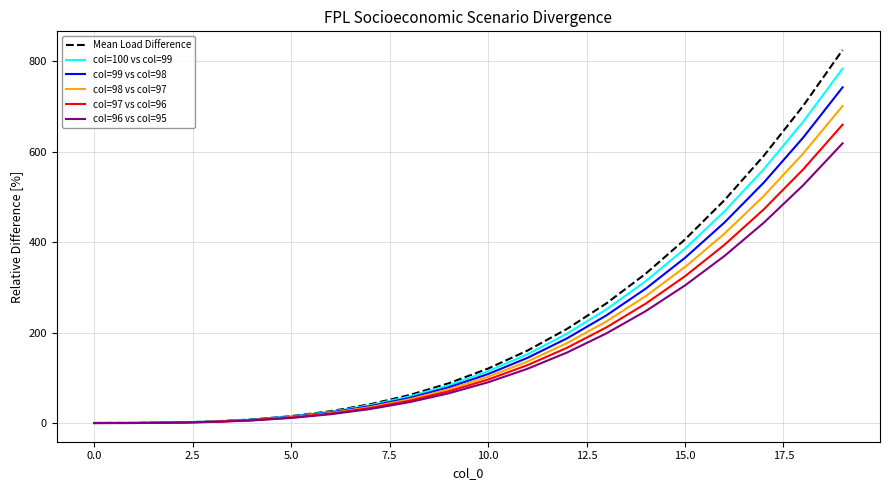

What is the difference between the maximum and minimum values in the col=96 vs col=95 series?

617.3